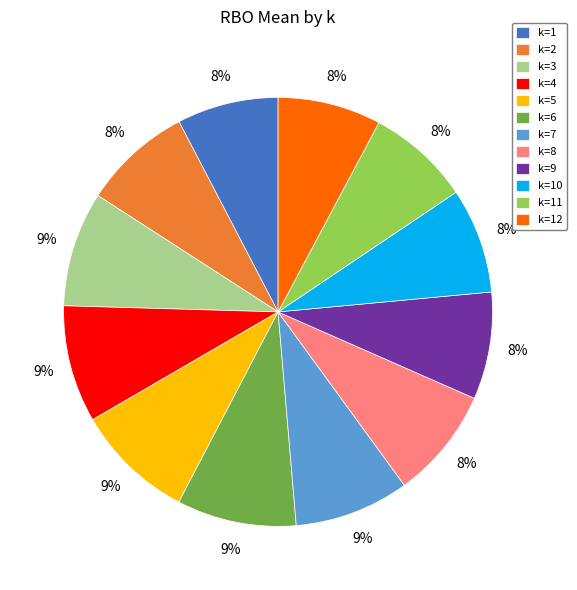

Is it true that k=10 is 8% of the pie?

True